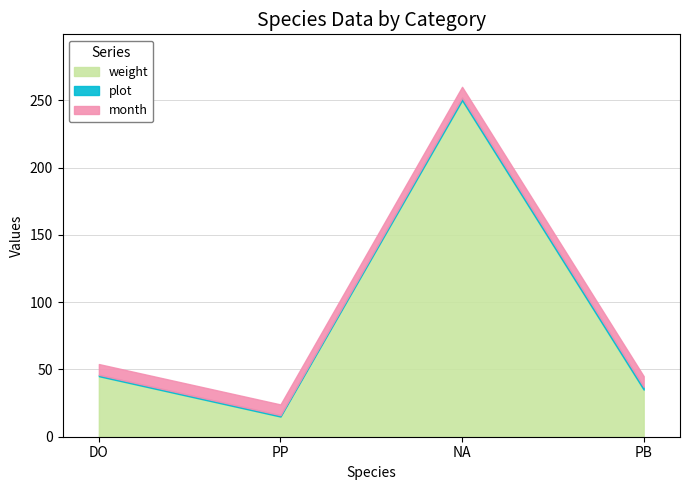

Does the chart have visible grid lines?

Yes